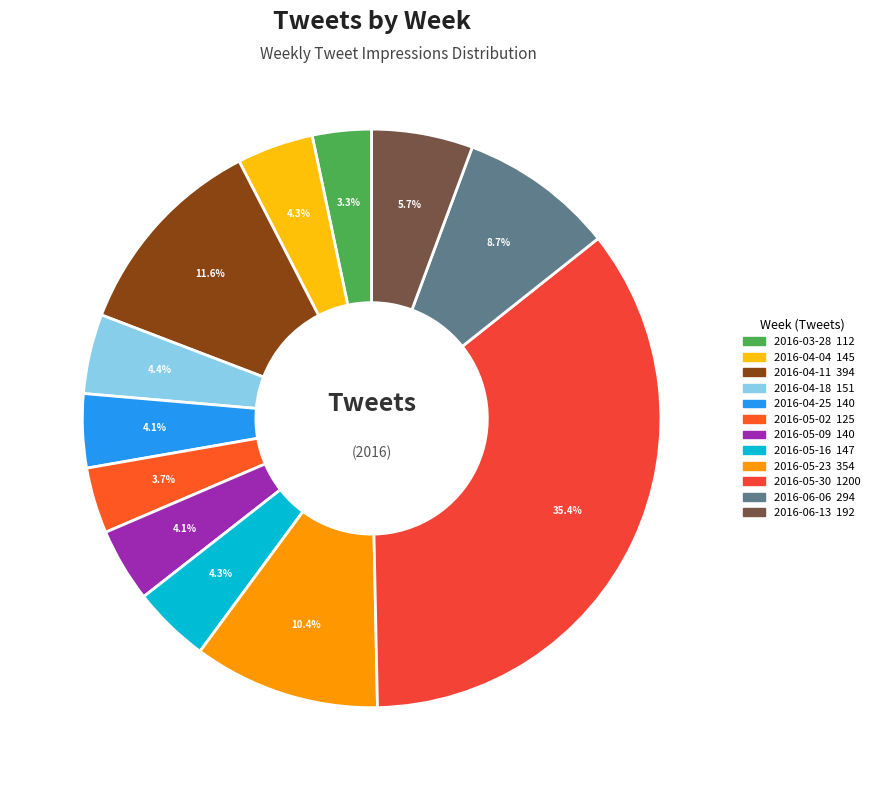

How many segments does this pie chart have?

12